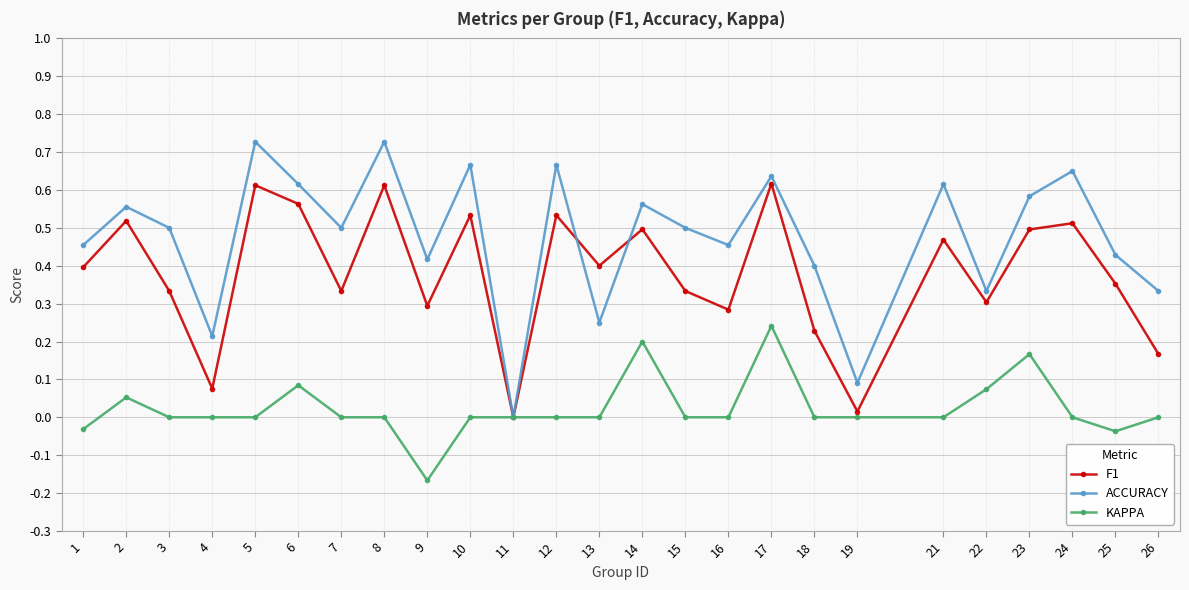

Is the value of F1 at 7 greater than the value of ACCURACY at 1?

No